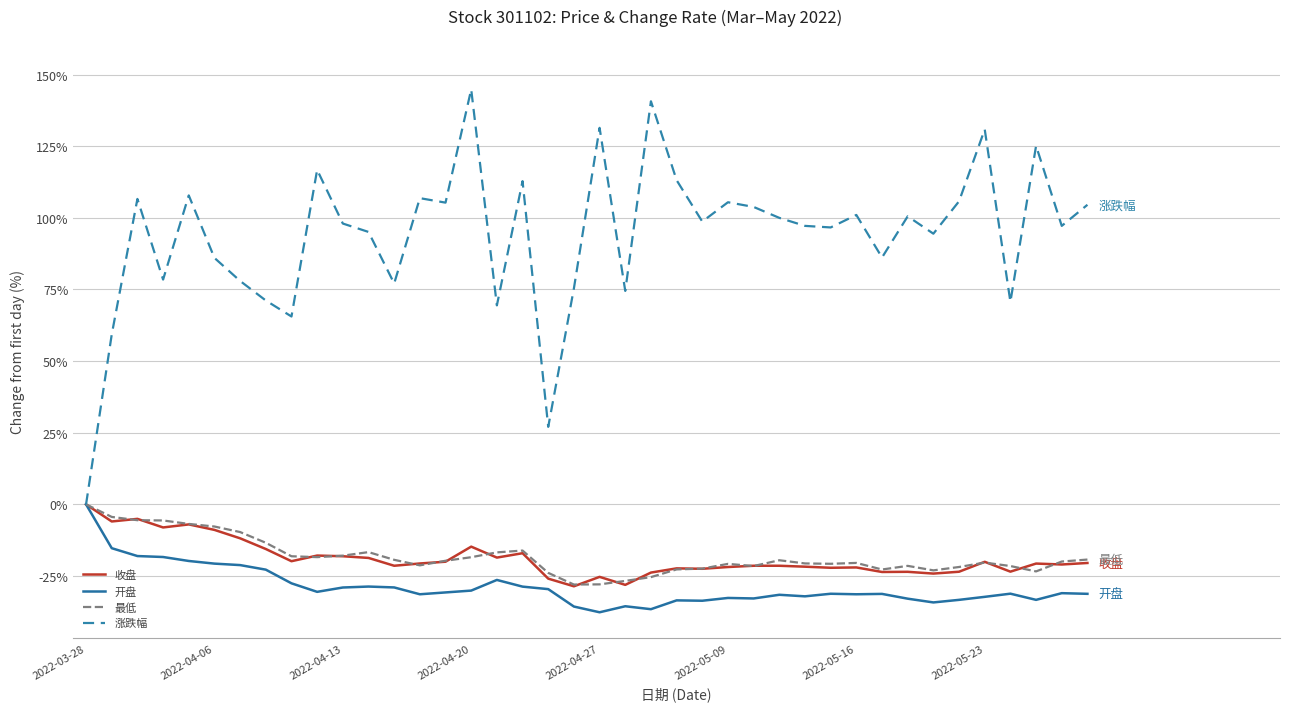

Which series has the widest spread of values?

涨跌幅